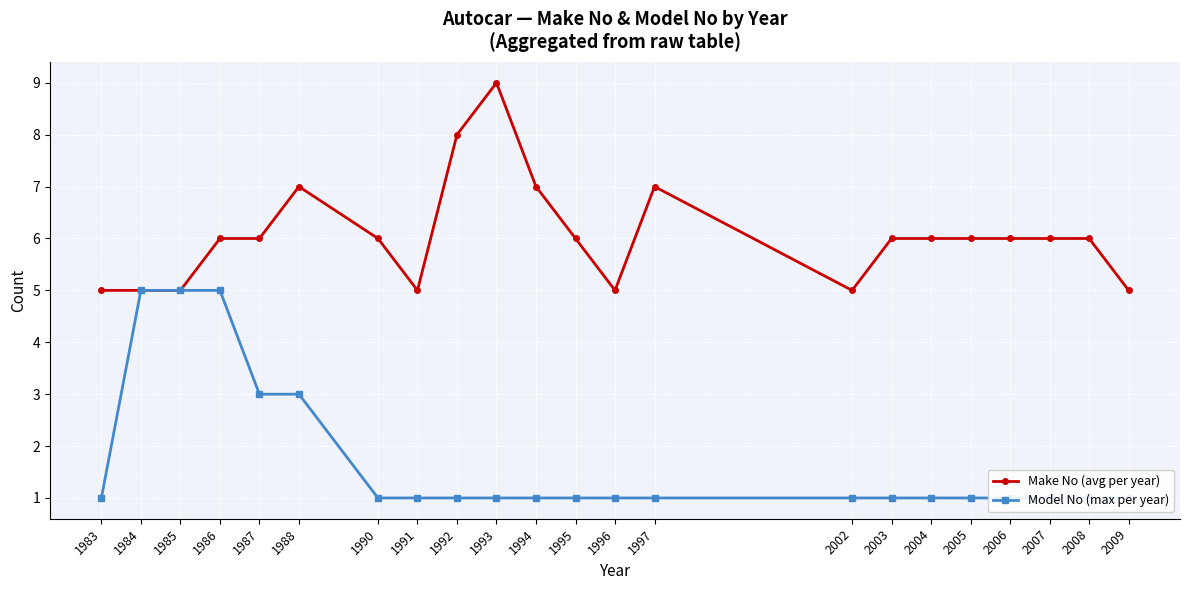

True or false: Make No (avg per year) has more than 1 interior local peaks.

True